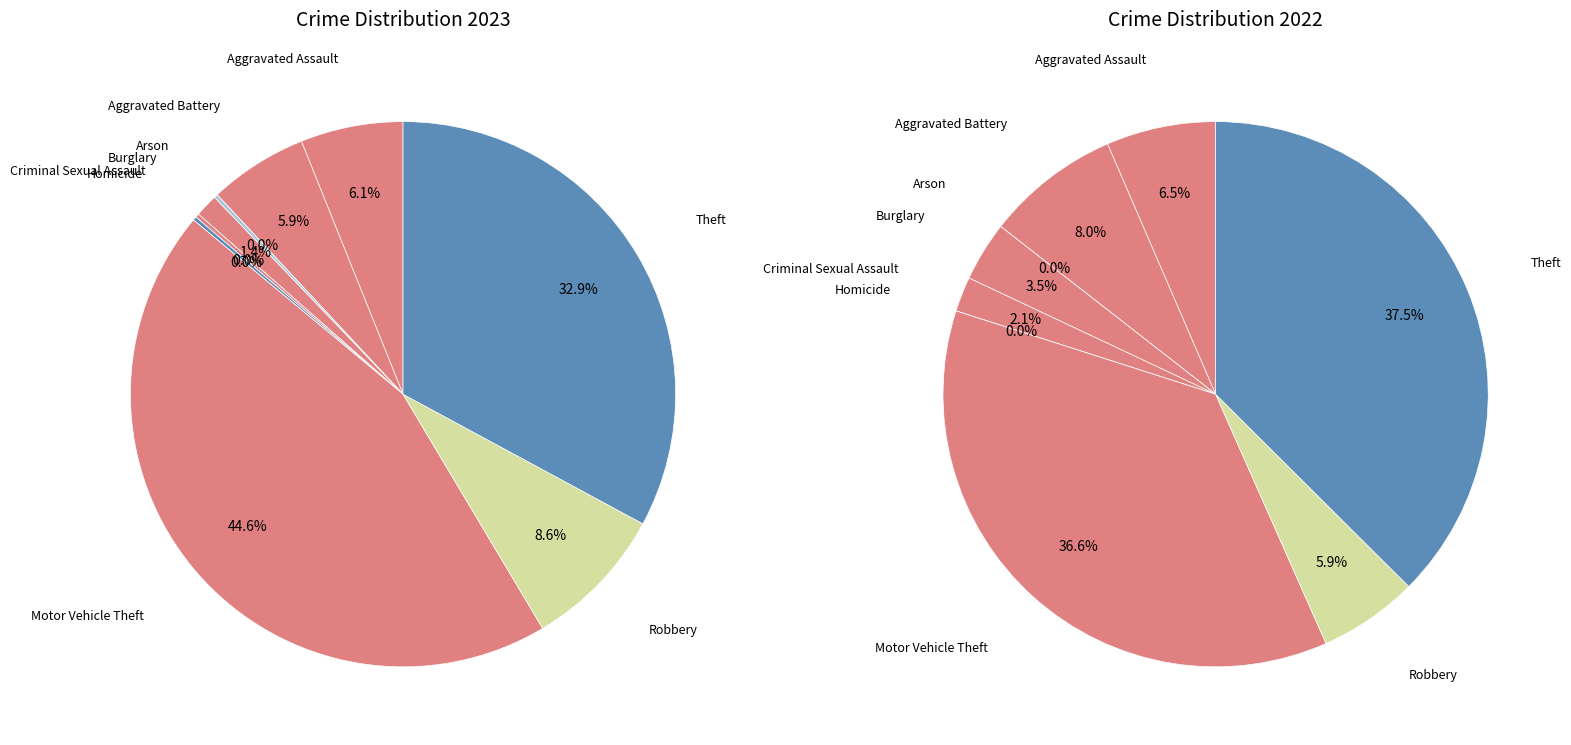

To the nearest percent, what is the combined percentage of Aggravated Assault and Theft?

44%